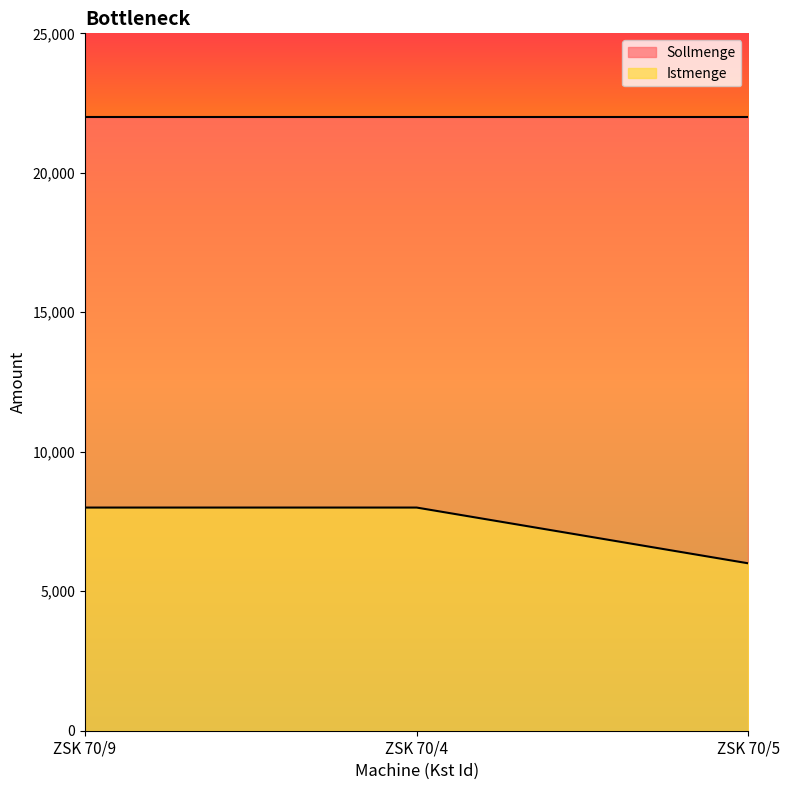

Rank the categories by value from lowest to highest.

ZSK 70/5, ZSK 70/9, ZSK 70/4